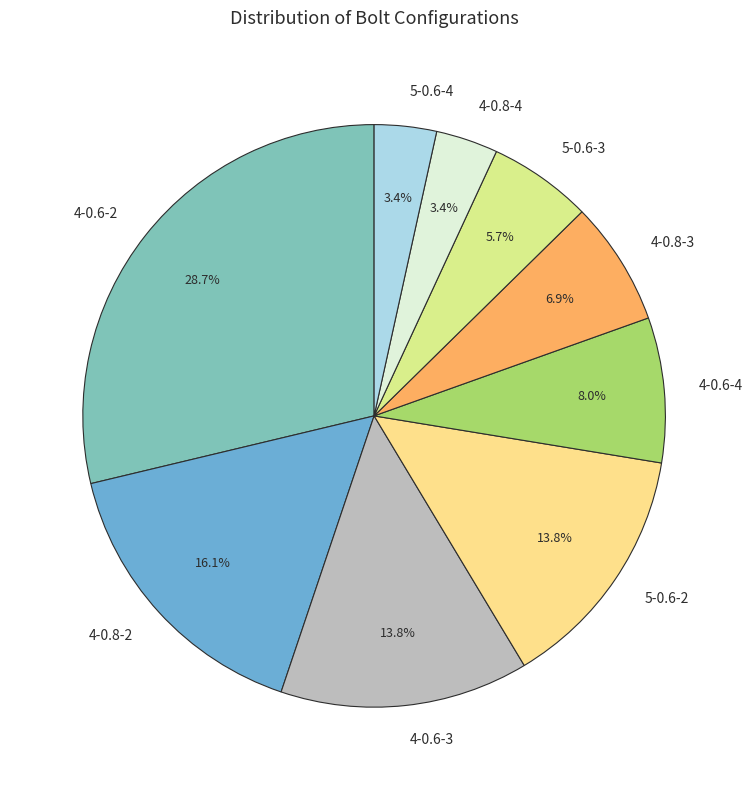

What is the ratio of the value at 5-0.6-2 to the value at 4-0.8-3?

2.0